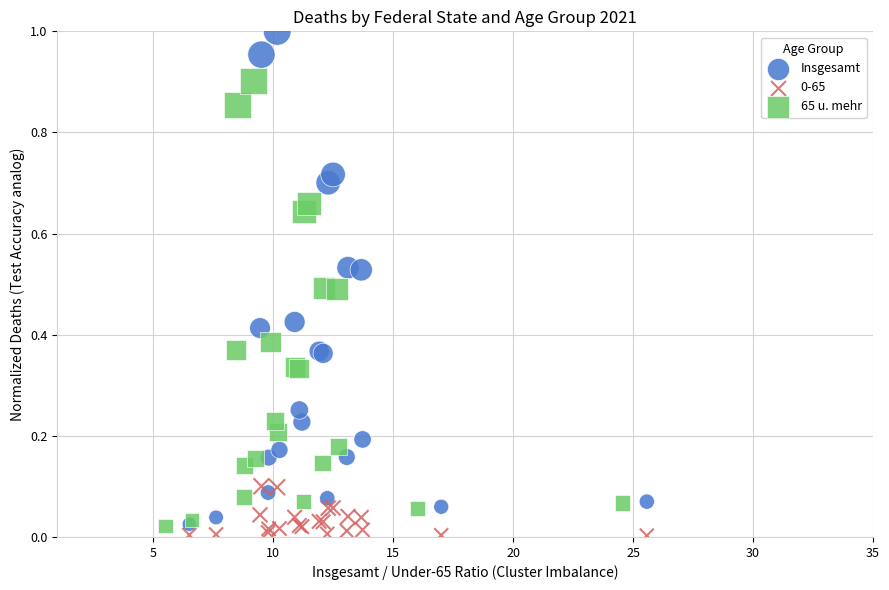

Which series reaches the maximum Y coordinate?

Insgesamt